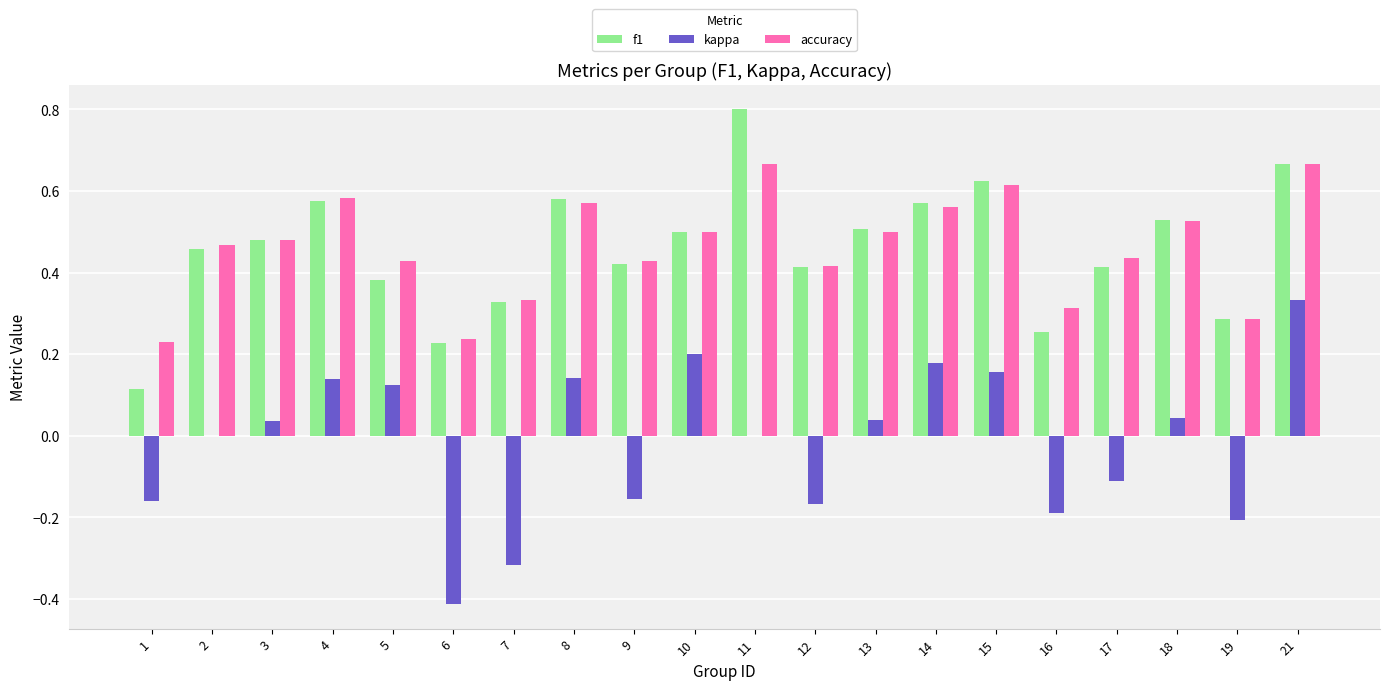

At which category is the sum across all series the highest?

21